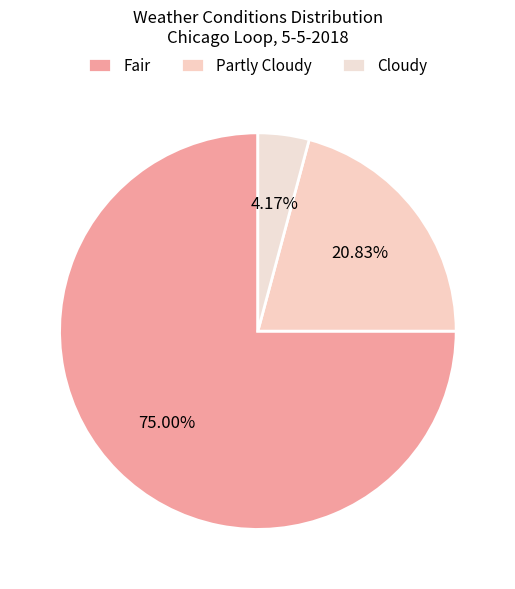

Is there a majority slice in this chart?

Yes